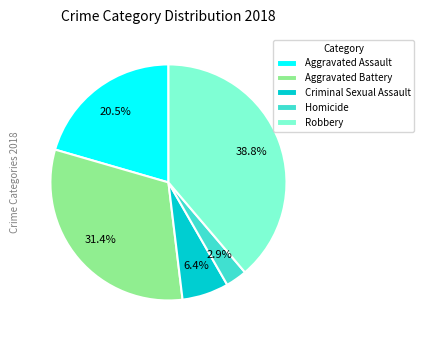

Is Aggravated Assault the majority of the pie?

No